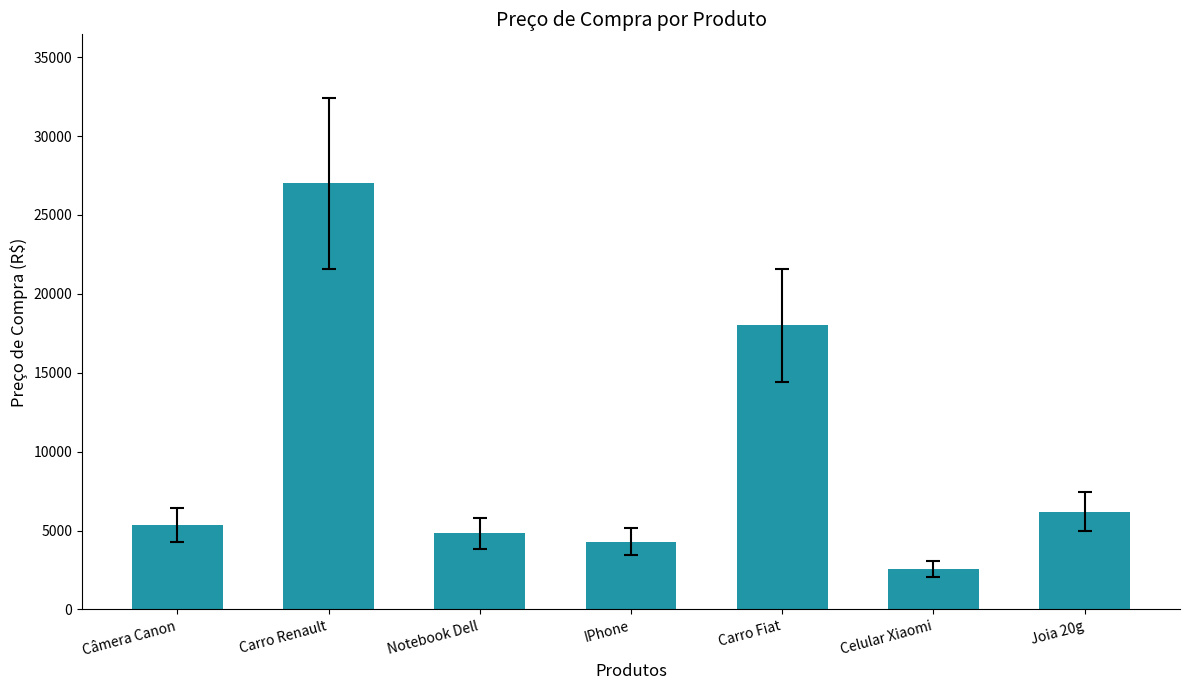

Which has a higher value, IPhone or Carro Fiat?

Carro Fiat